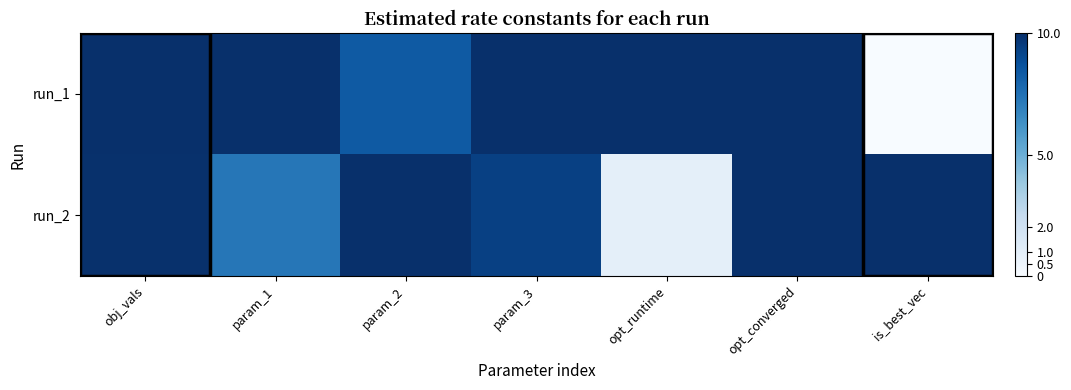

At how many categories does at least one series exceed 8?

7